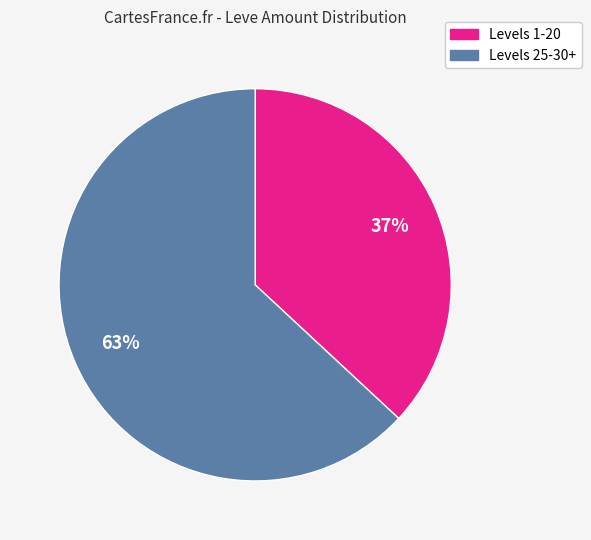

To the nearest percent, what is the average slice percentage?

50%